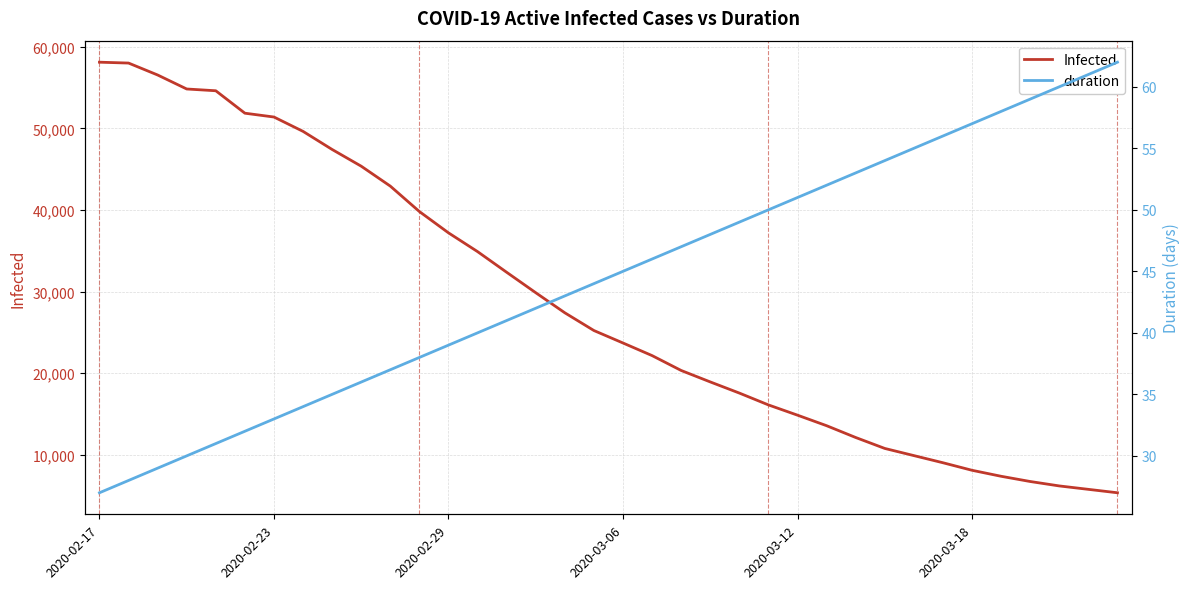

Which series changed the most between 2020-02-29 and 7?

Infected